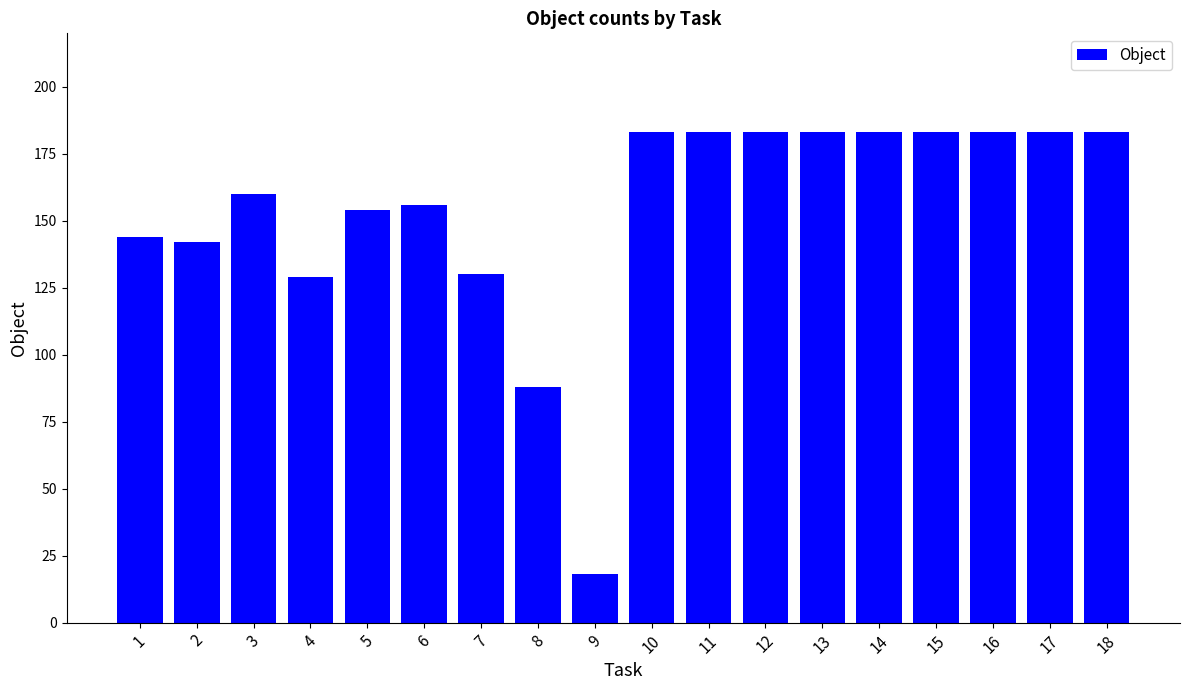

How many categories are shown in the chart?

18